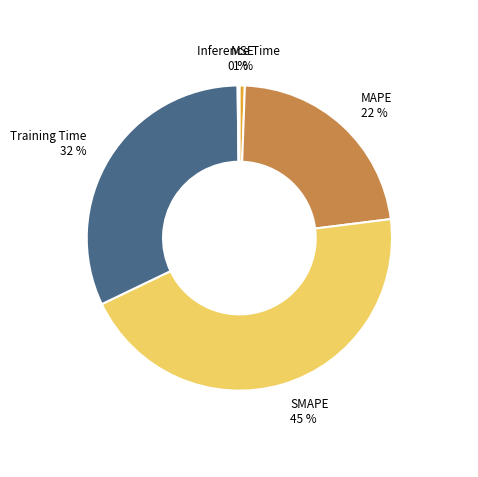

To the nearest percent, what portion does Training Time represent?

32%